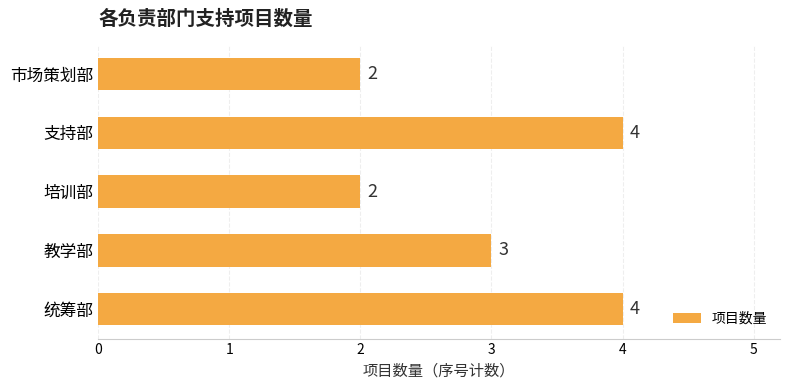

What is the difference between the second highest and second lowest values?

2